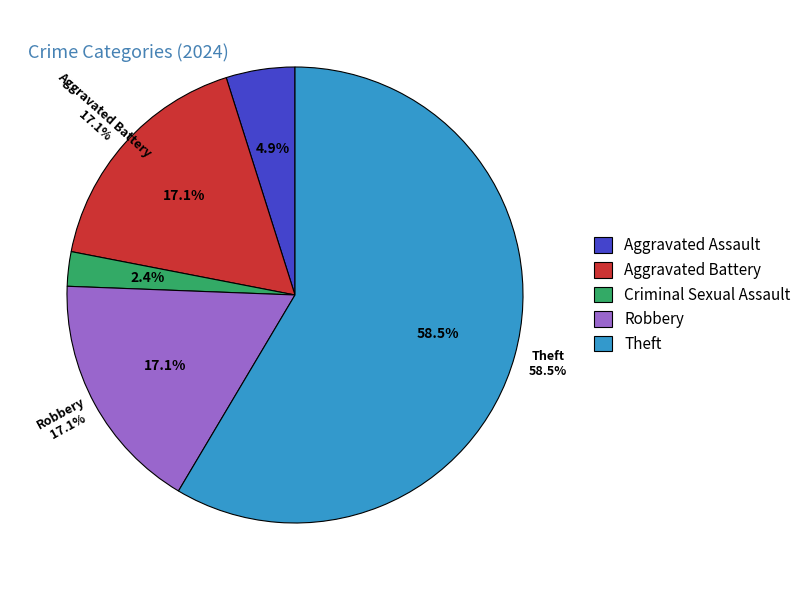

Which slice is the smallest?

Criminal Sexual Assault